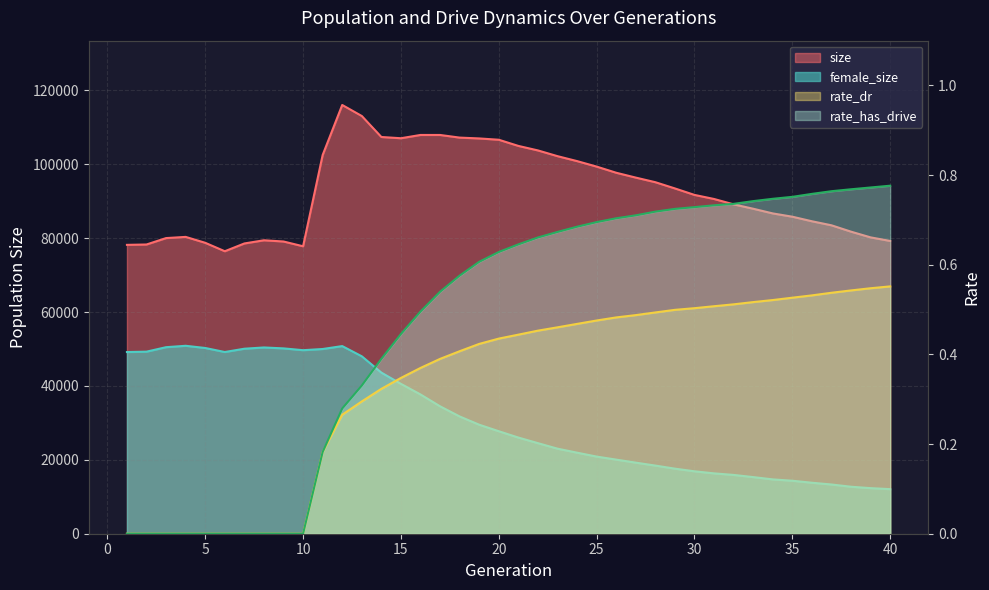

What are all the series names shown in the legend?

size, female_size, rate_dr, rate_has_drive